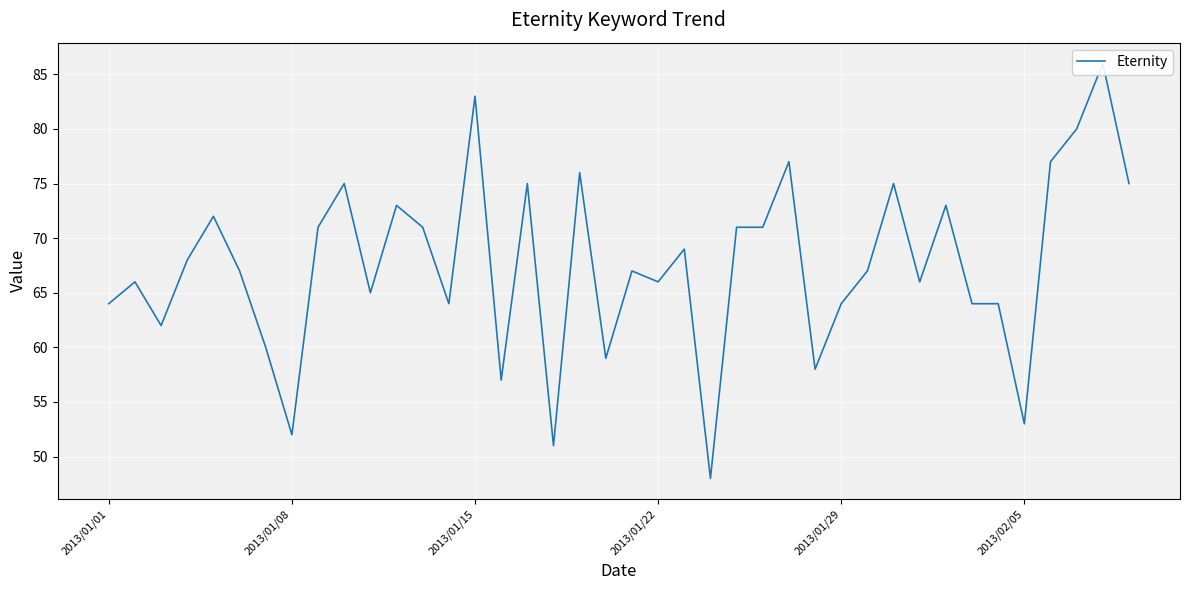

How many lines are shown in the chart?

1